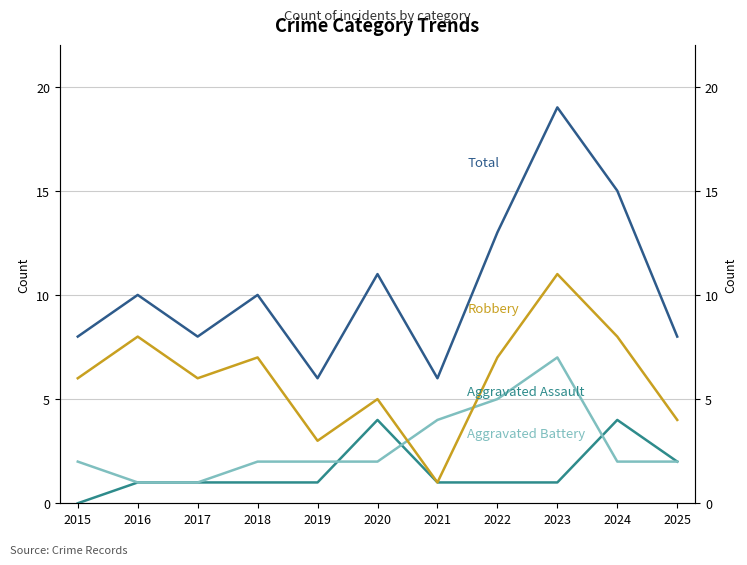

Which has a higher value, 2015 or 2017?

2017